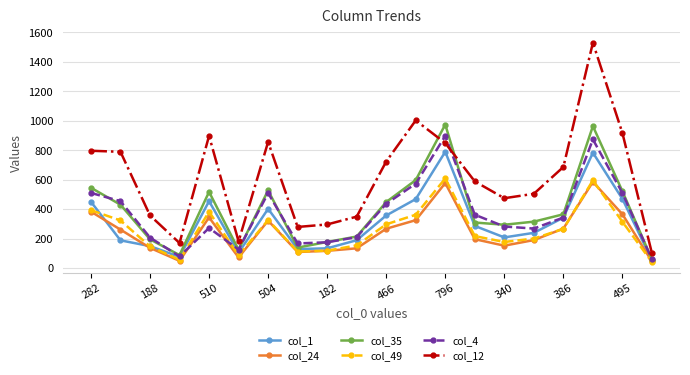

What are all the series names shown in the legend?

col_1, col_24, col_35, col_49, col_4, col_12